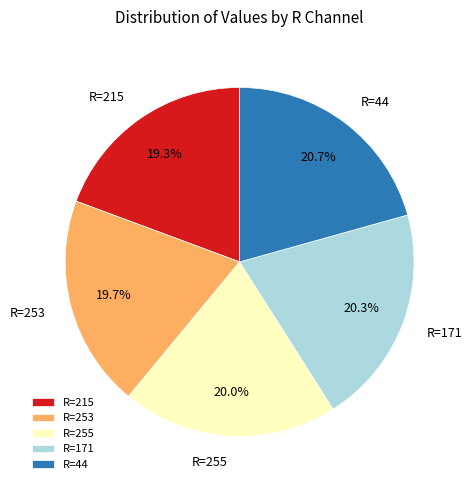

To the nearest percent, what is the difference between the largest and smallest slice percentages?

1%